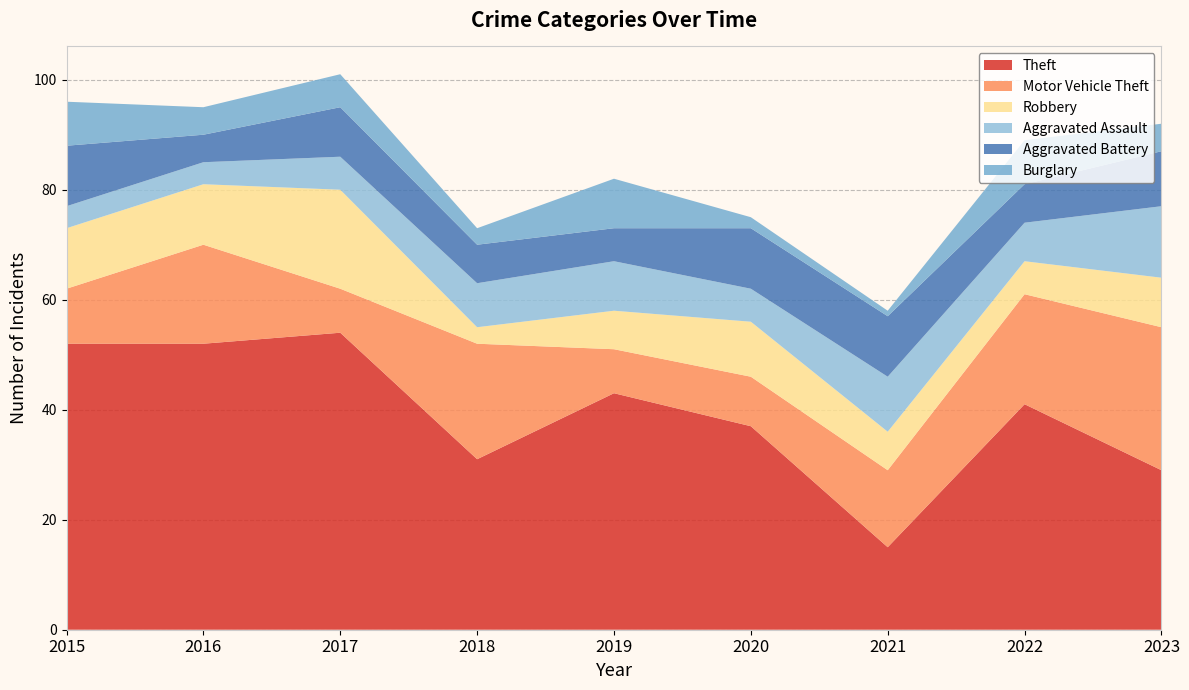

Reading left to right, extract all data points from this chart.

Theft: 2015=52	2016=52	2017=54	2018=31	2019=43	2020=37	2021=15	2022=41	2023=29
Motor Vehicle Theft: 2015=10	2016=18	2017=8	2018=21	2019=8	2020=9	2021=14	2022=20	2023=26
Robbery: 2015=11	2016=11	2017=18	2018=3	2019=7	2020=10	2021=7	2022=6	2023=9
Aggravated Assault: 2015=4	2016=4	2017=6	2018=8	2019=9	2020=6	2021=10	2022=7	2023=13
Aggravated Battery: 2015=11	2016=5	2017=9	2018=7	2019=6	2020=11	2021=11	2022=7	2023=10
Burglary: 2015=8	2016=5	2017=6	2018=3	2019=9	2020=2	2021=1	2022=8	2023=5